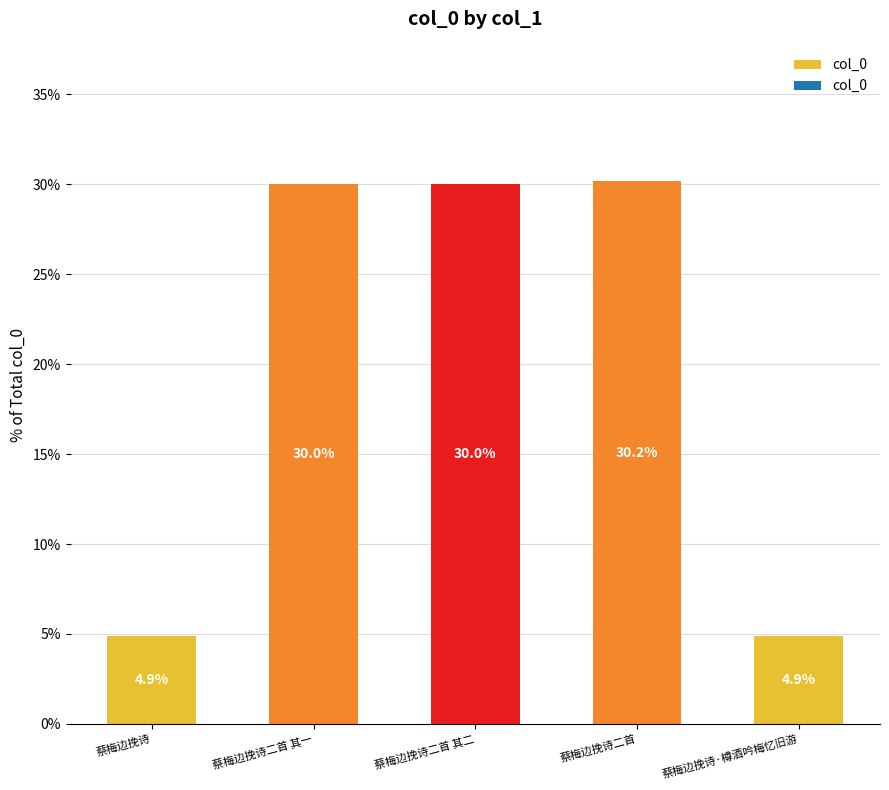

The value at 蔡梅边挽诗二首 其二 is 44.0. True or false?

False